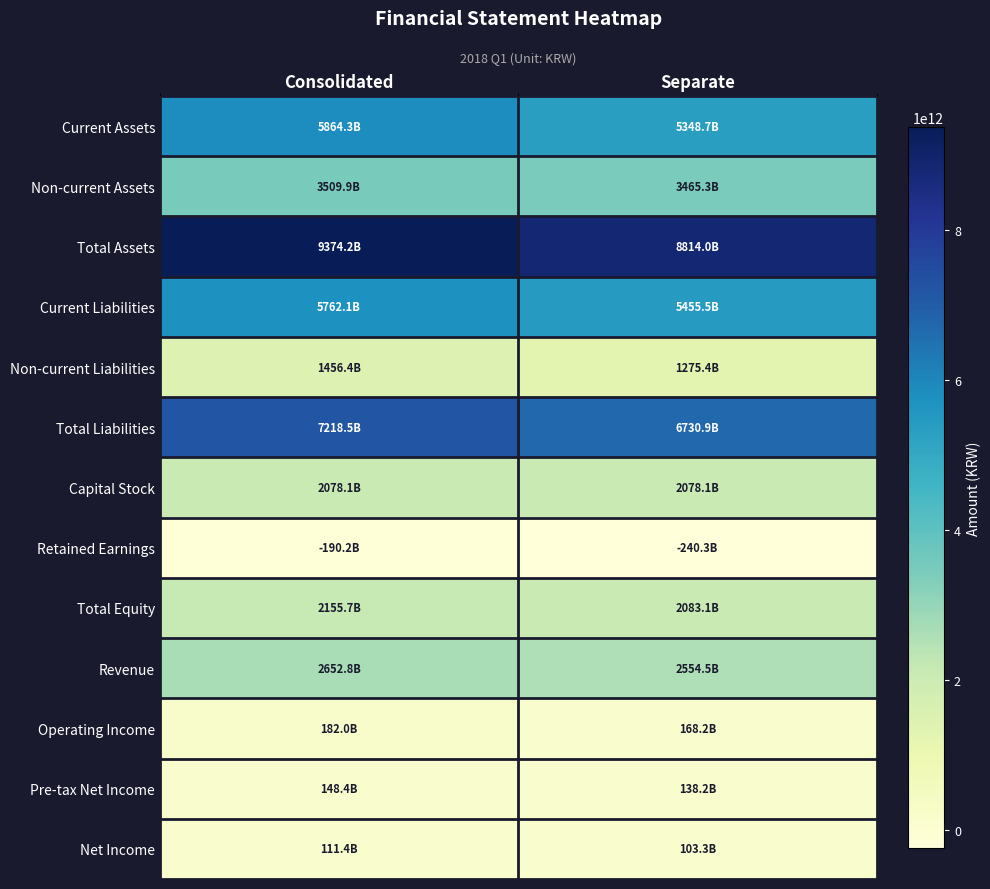

Which series changed the most between Consolidated and Separate?

Total Assets